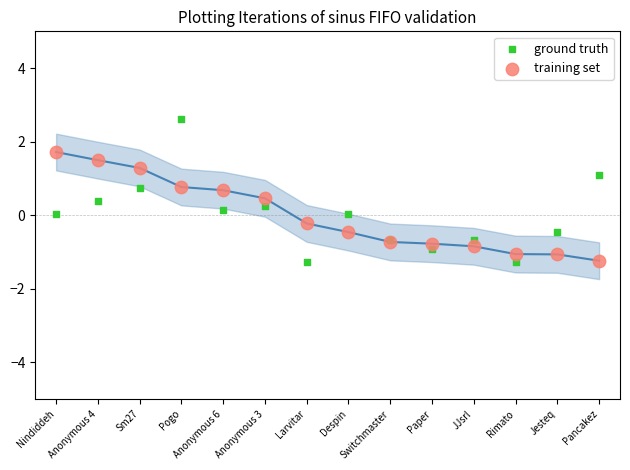

Which series contains the highest Y value?

ground truth